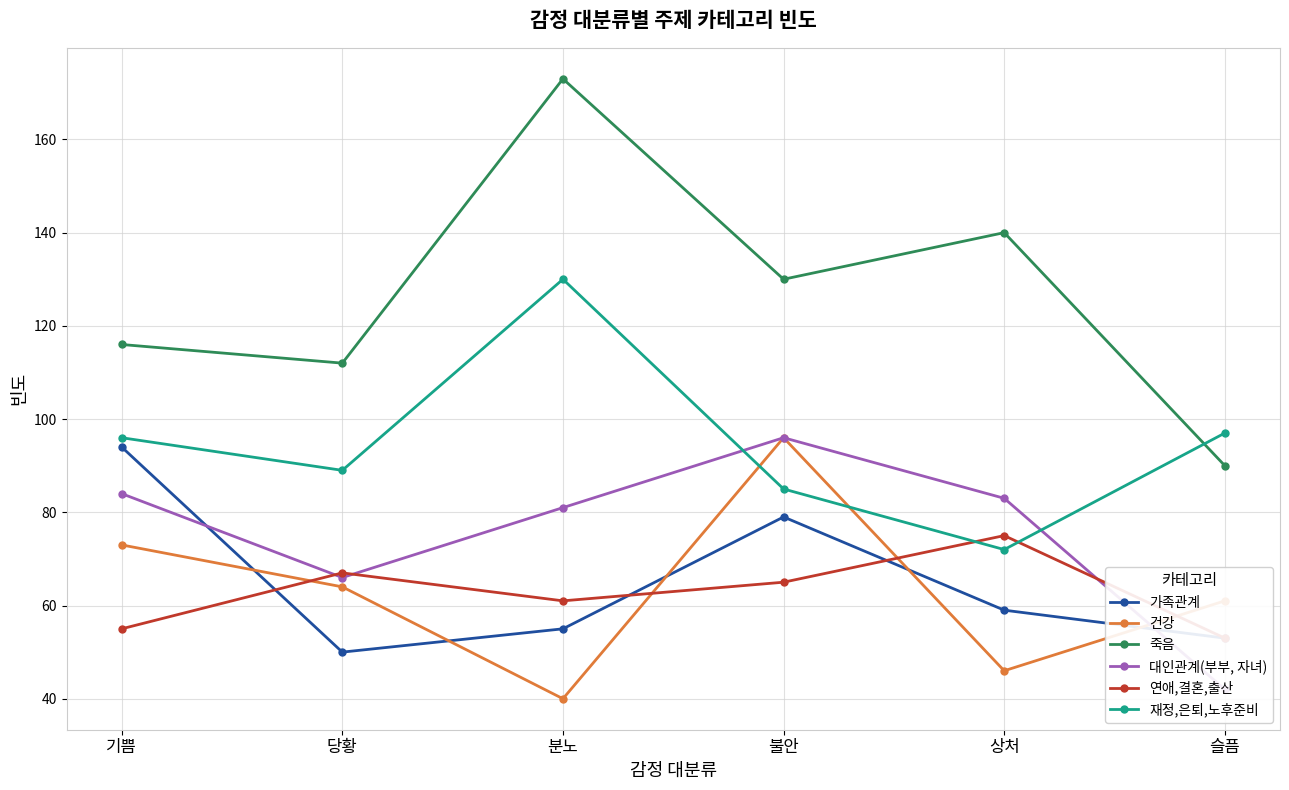

Reading left to right, extract all data points from this chart.

가족관계: 기쁨=94	당황=50	분노=55	불안=79	상처=59	슬픔=53
건강: 기쁨=73	당황=64	분노=40	불안=96	상처=46	슬픔=61
죽음: 기쁨=116	당황=112	분노=173	불안=130	상처=140	슬픔=90
대인관계(부부, 자녀): 기쁨=84	당황=66	분노=81	불안=96	상처=83	슬픔=42
연애,결혼,출산: 기쁨=55	당황=67	분노=61	불안=65	상처=75	슬픔=53
재정,은퇴,노후준비: 기쁨=96	당황=89	분노=130	불안=85	상처=72	슬픔=97